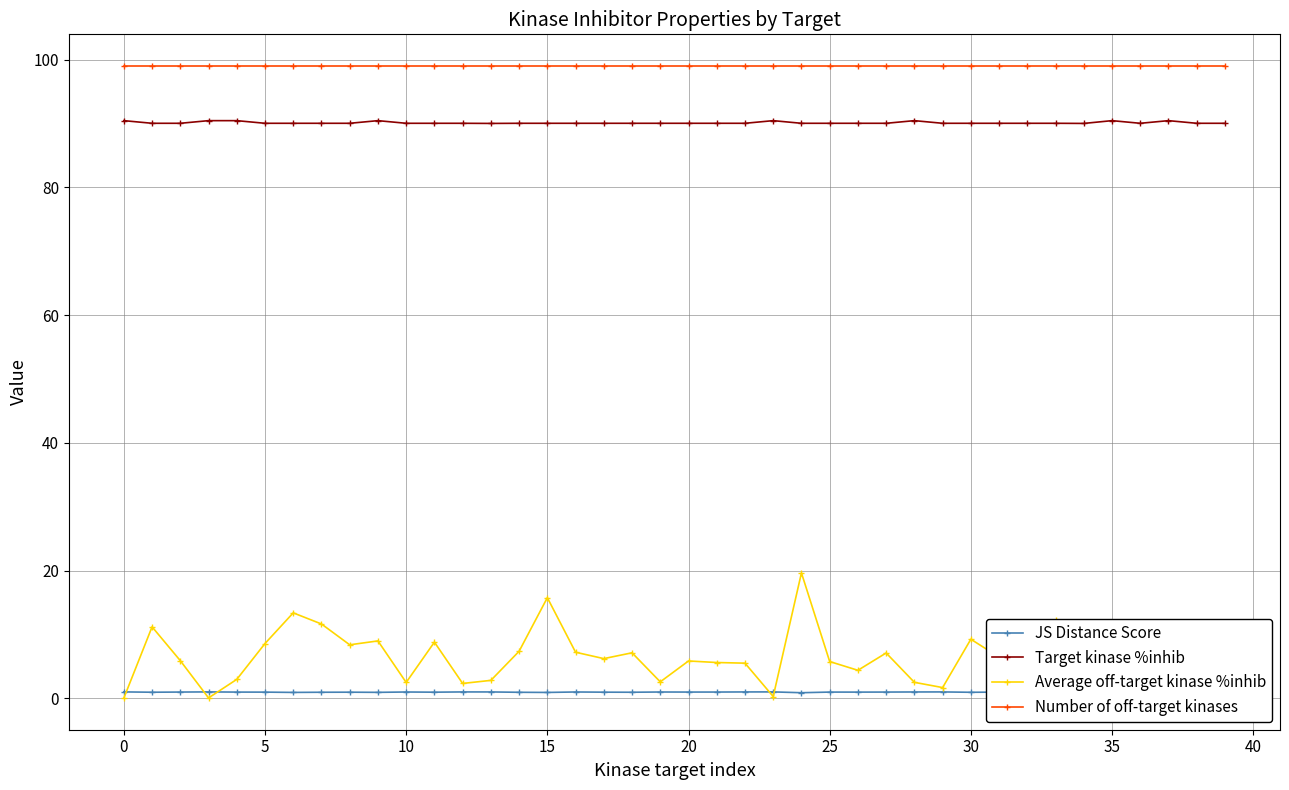

At how many categories does at least one series exceed 77?

40